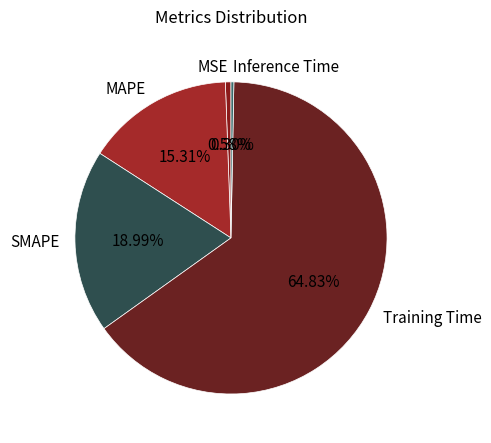

To the nearest percent, what percentage of the pie is SMAPE?

19%